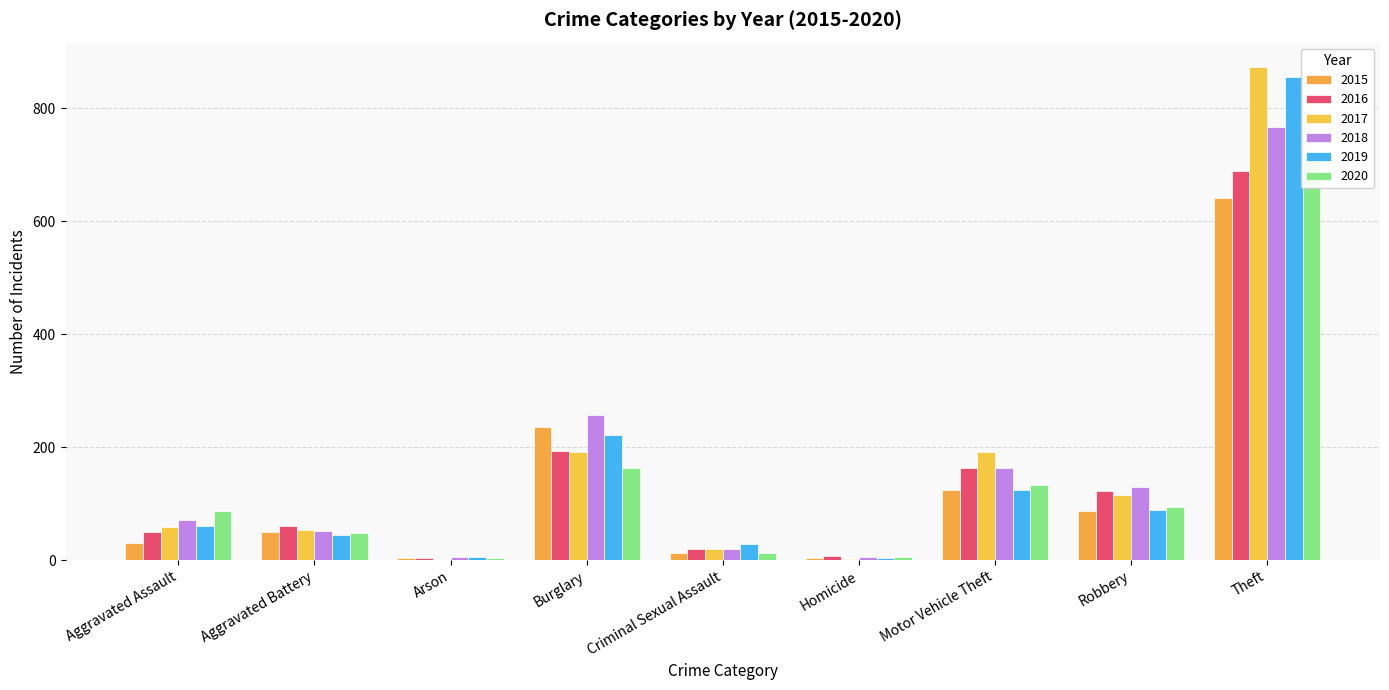

What are all the series names shown in the legend?

2015, 2016, 2017, 2018, 2019, 2020